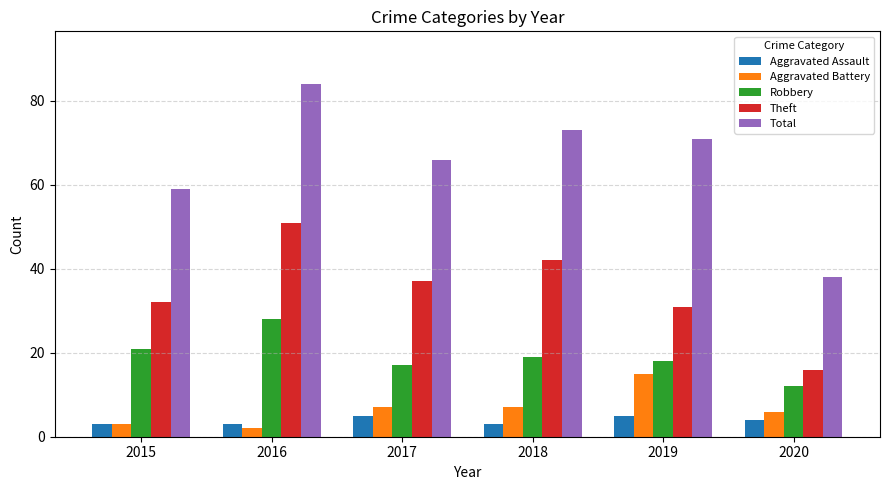

What is the difference between the highest and lowest values at 2019?

66